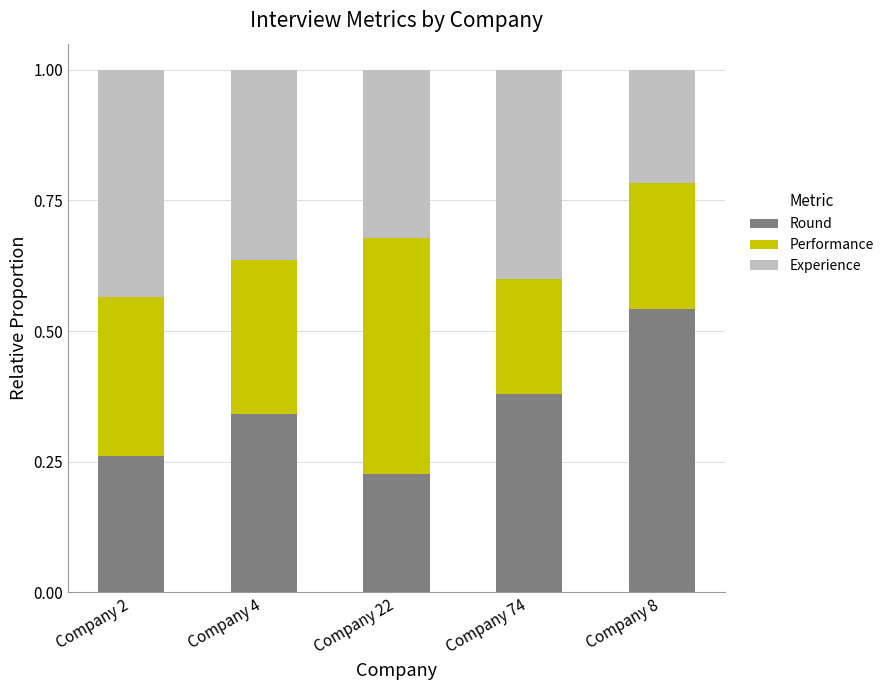

At which label does Round reach its minimum?

Company 22